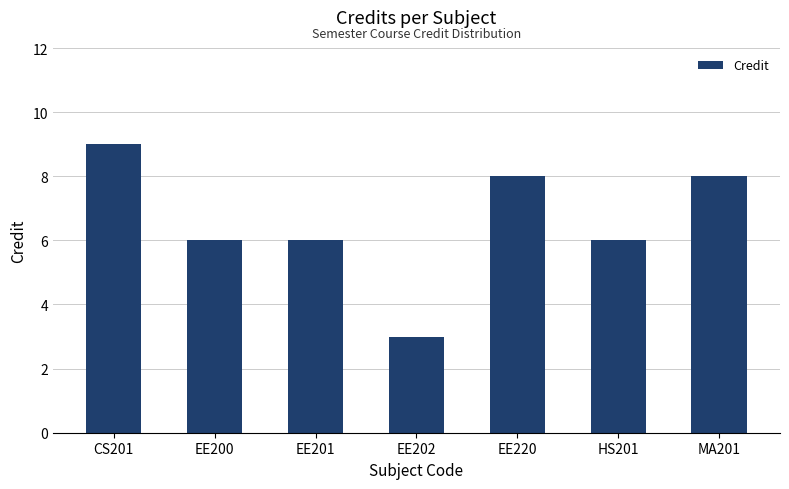

The chart shows a value of 14 at EE220. True or false?

False